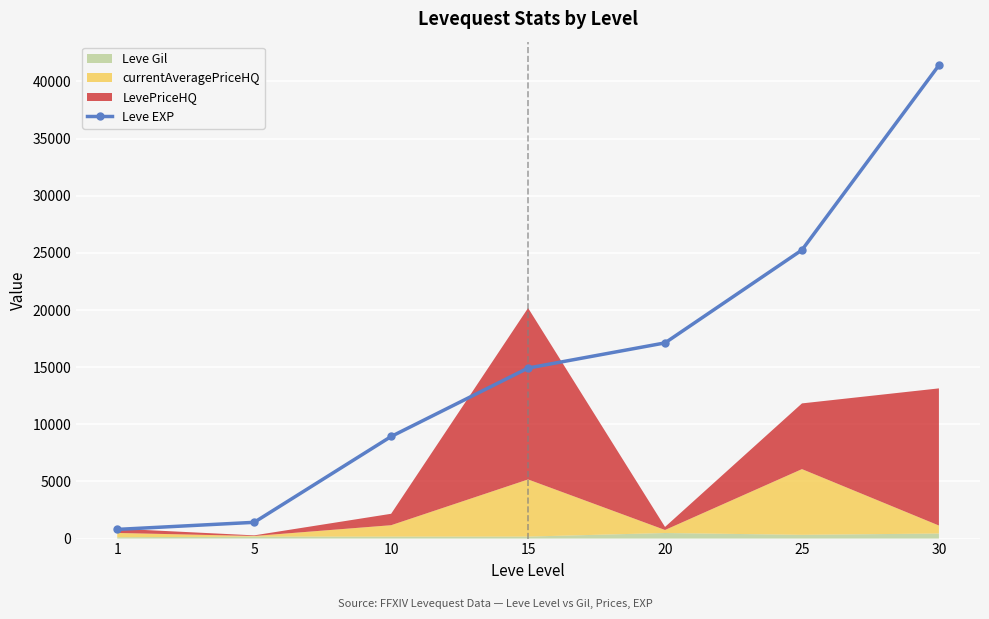

What is the sum of the values at 25 and 30?

66660